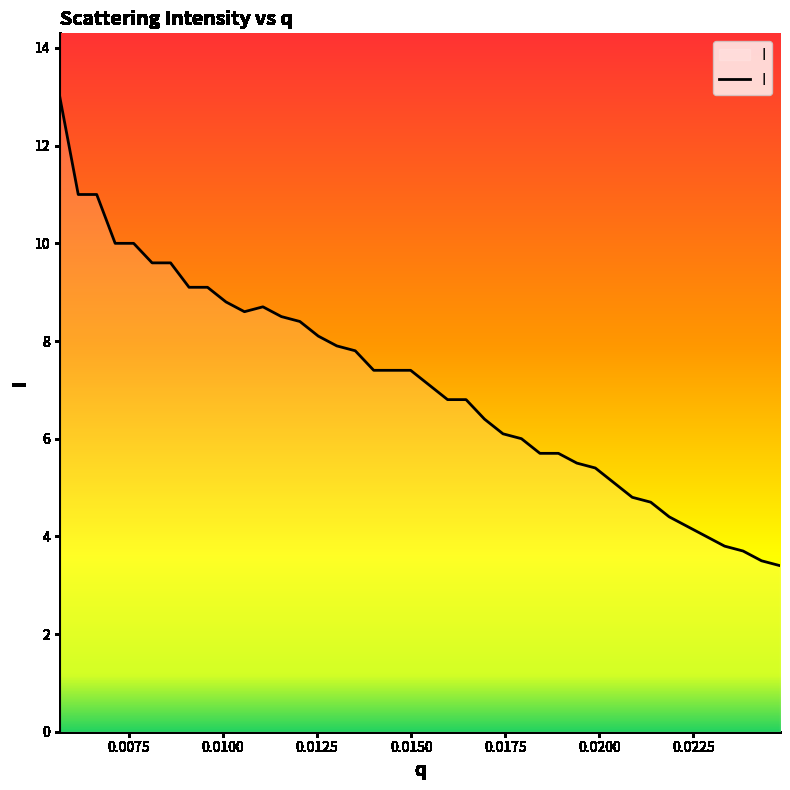

What is the smallest value displayed?

3.4